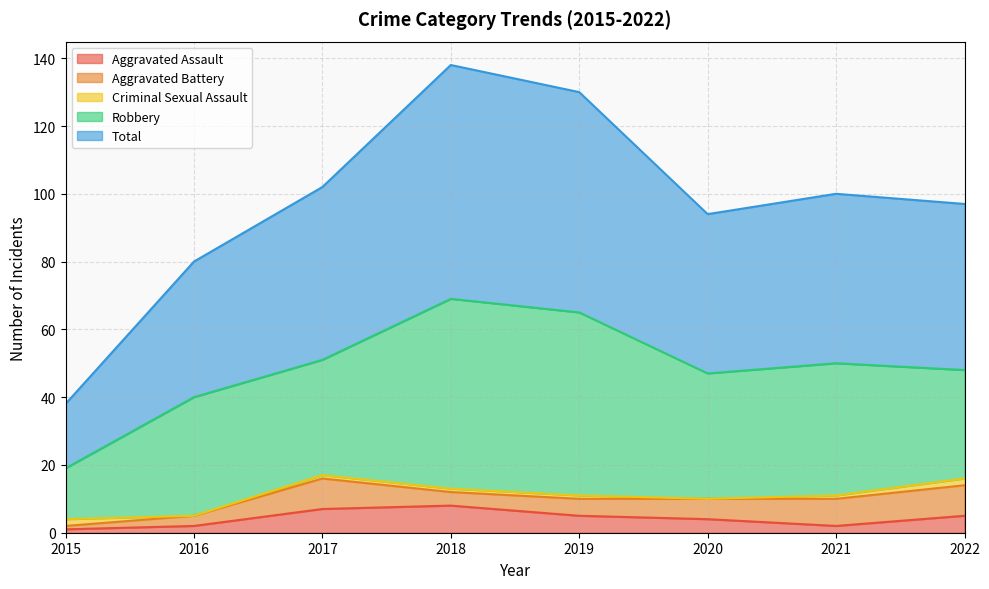

Which has a higher value, 2021 or 2018?

2018